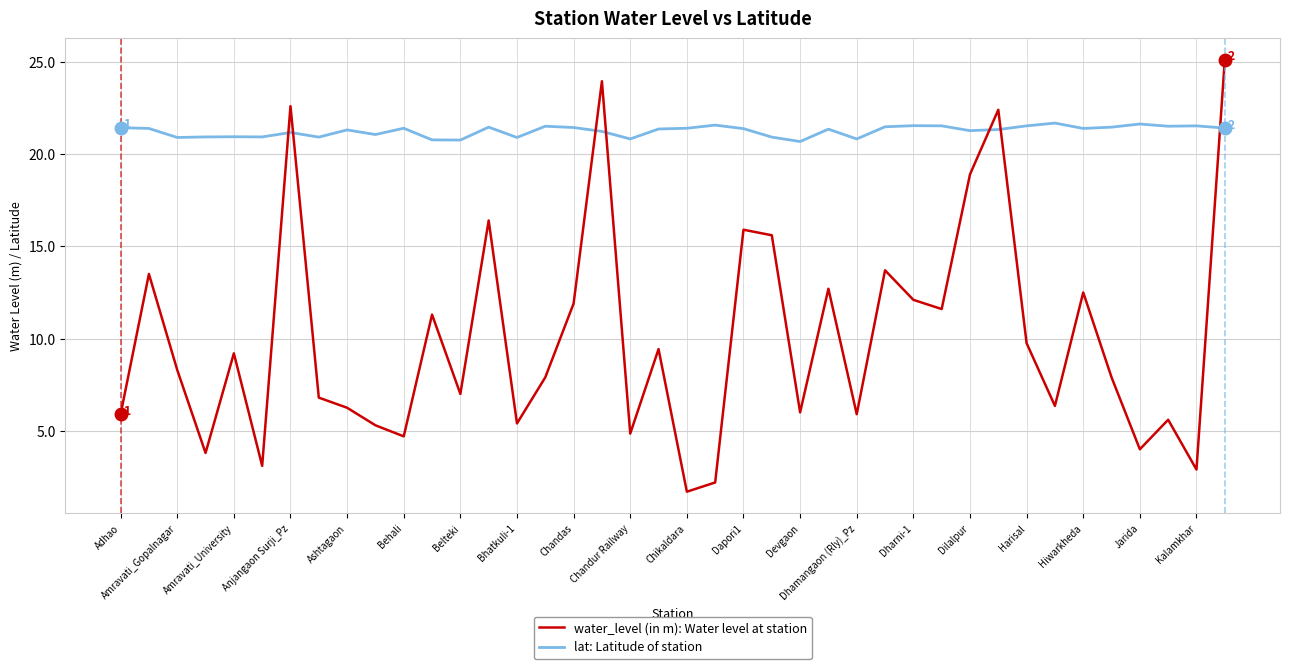

What is the highest value of the water_level (in m): Water level at station series?

25.1